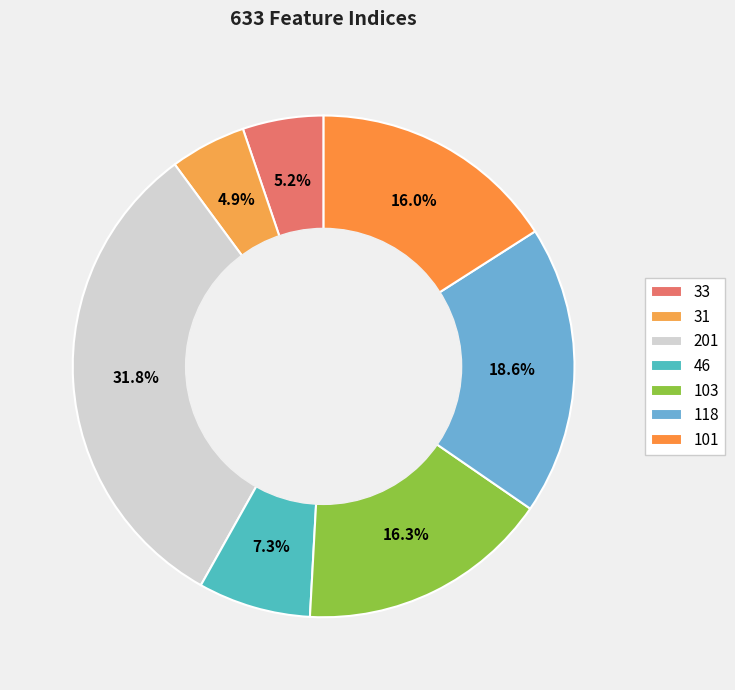

Count the number of slices in the pie.

7